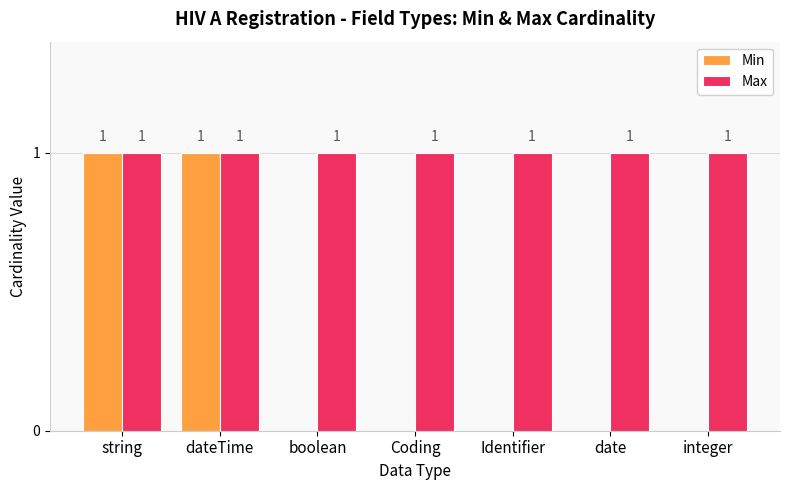

The value of Min at boolean is -1. True or false?

False